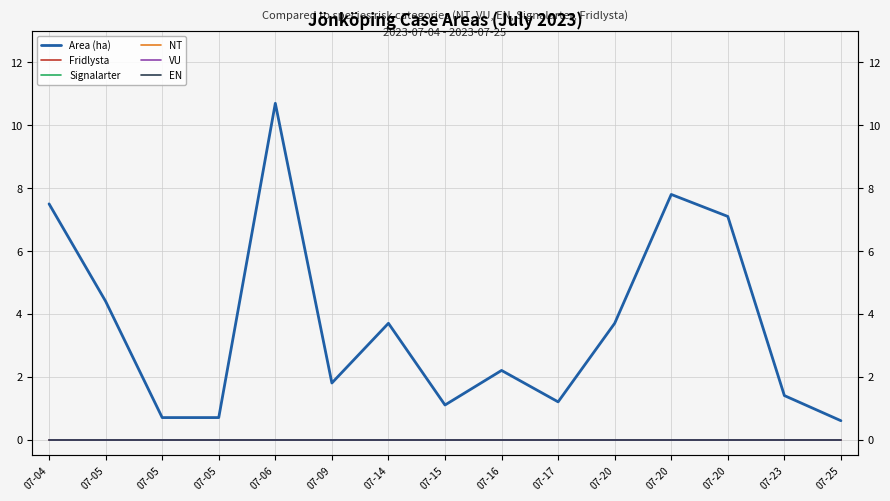

Count the number of data series in this chart.

6